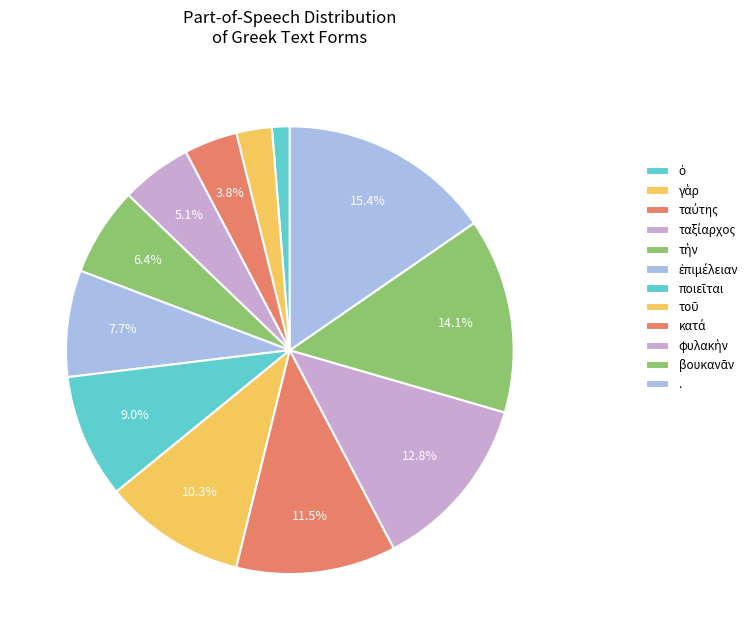

How many slices are in this pie chart?

12